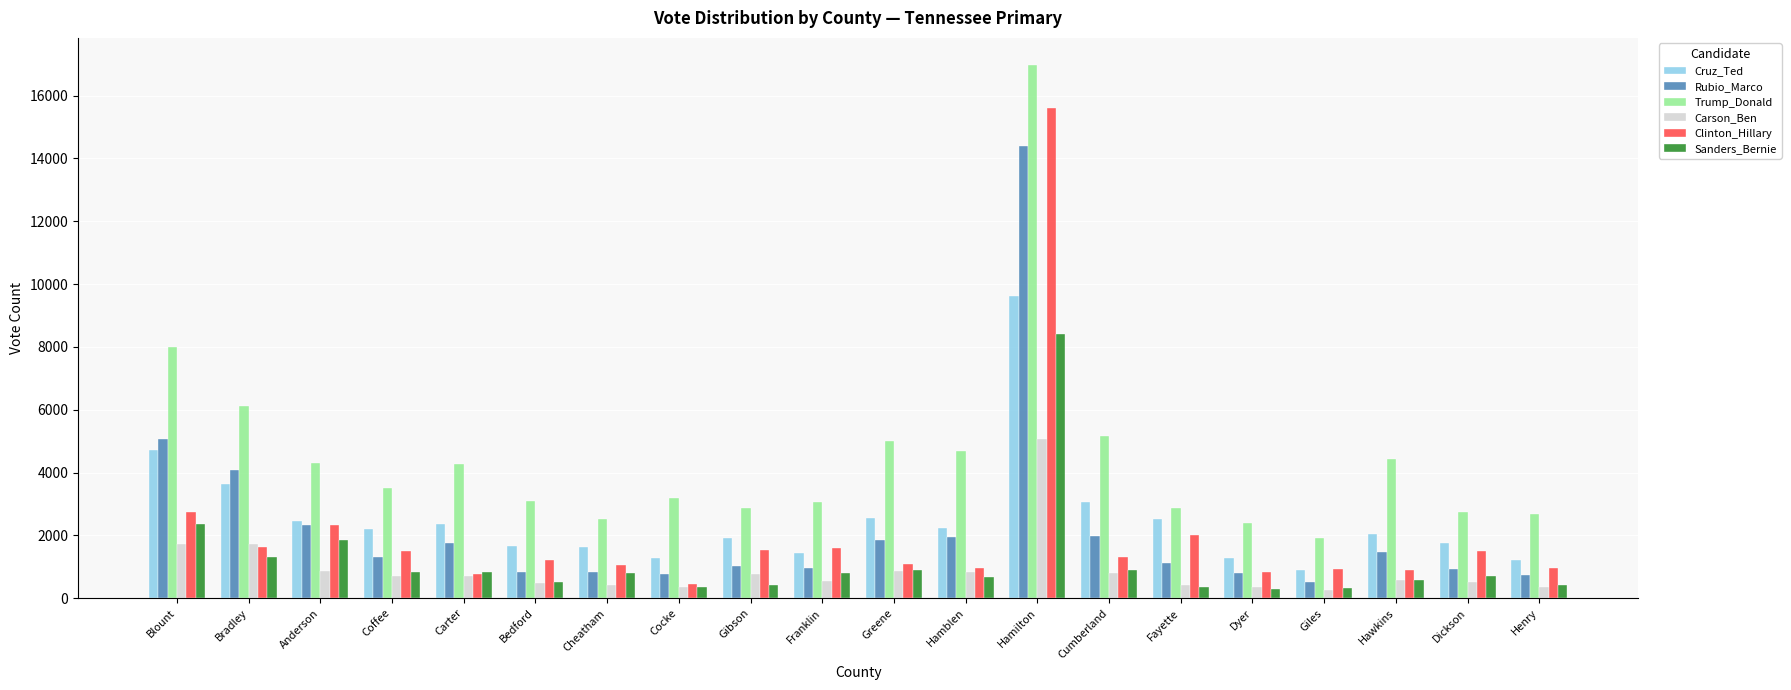

Which category has the highest value in the Rubio_Marco series?

Hamilton